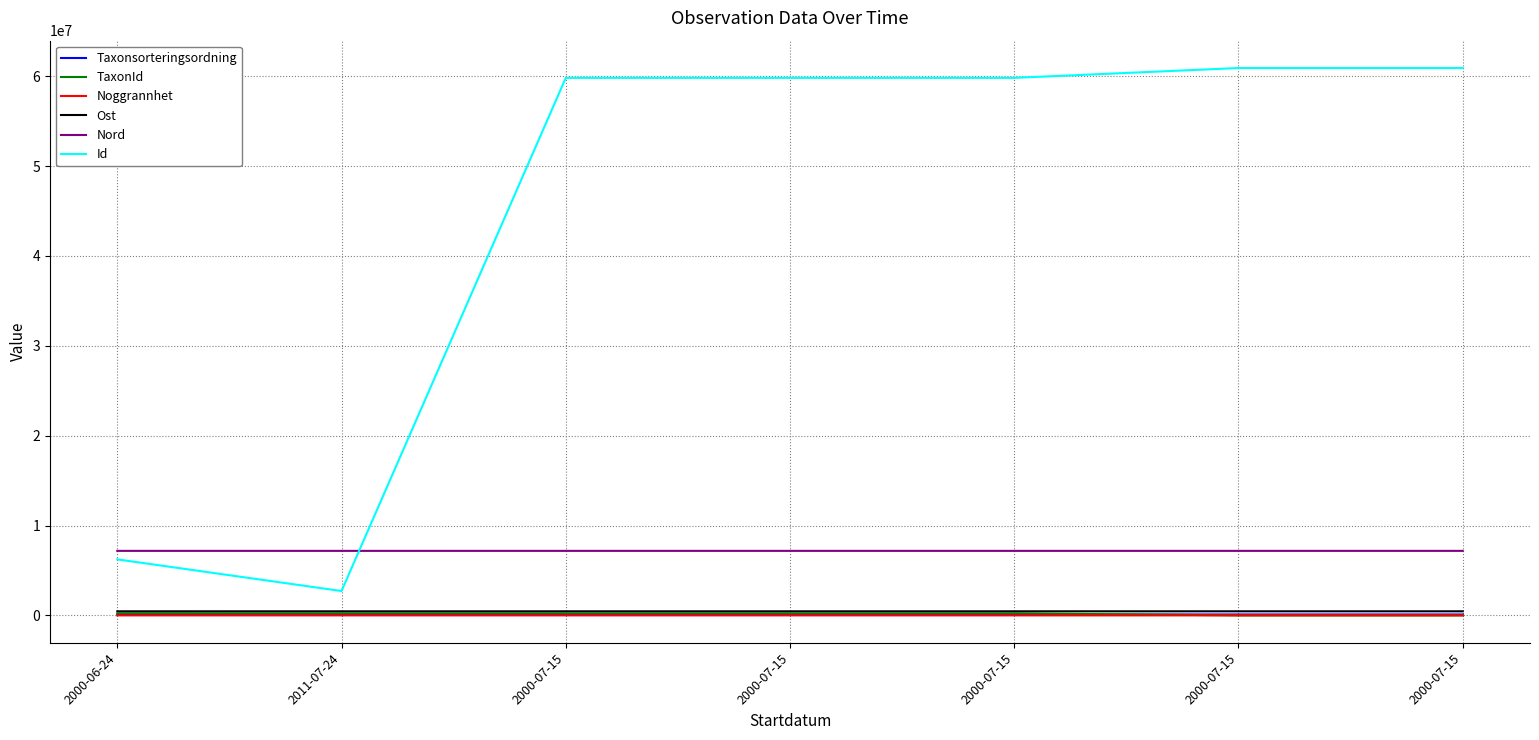

Which category has the lowest value across all series?

2000-06-24